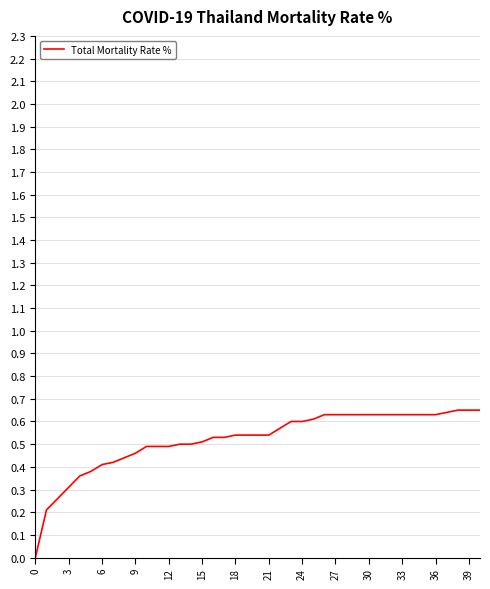

Does the chart display data point markers on the line(s)?

No